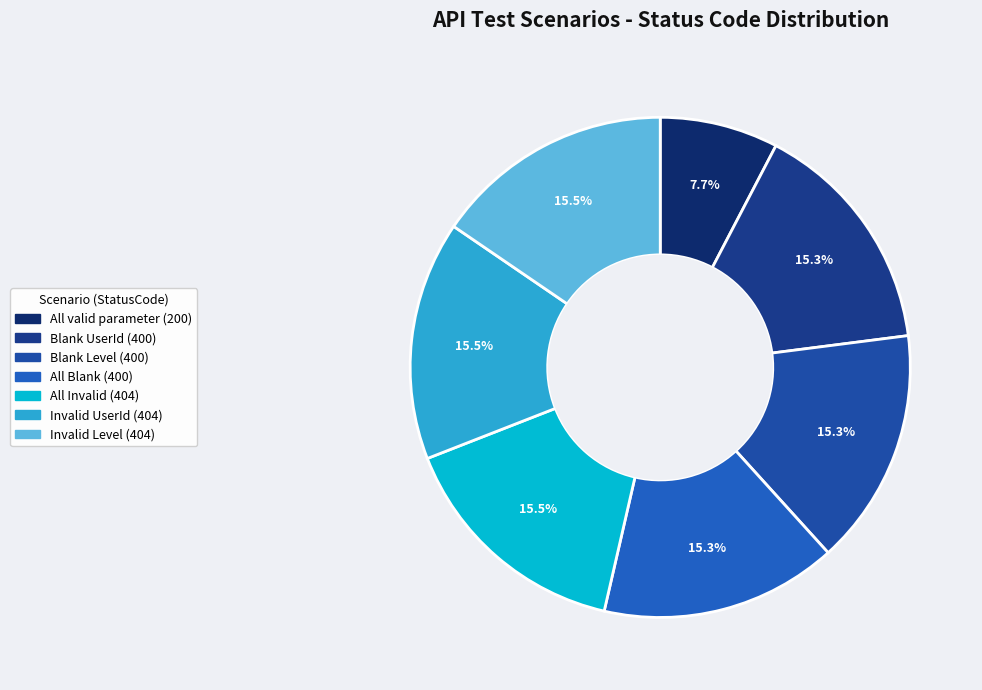

True or false: All Blank accounts for 15% of the total.

True